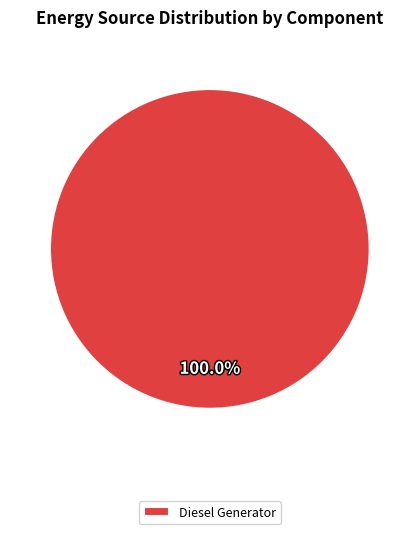

Rank the categories by value from lowest to highest.

Diesel Generator